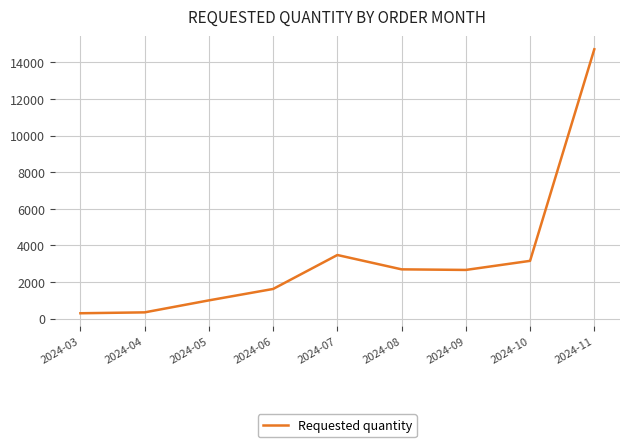

What is the ratio of the value at 2024-05 to the value at 2024-10?

0.3